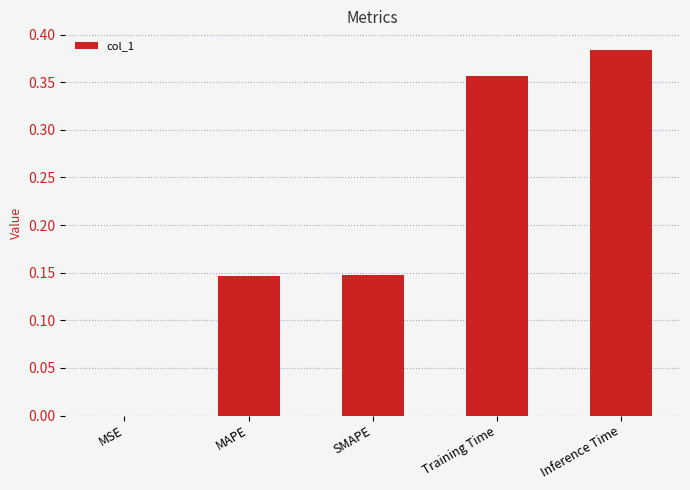

The value at MSE is 0.0. True or false?

True